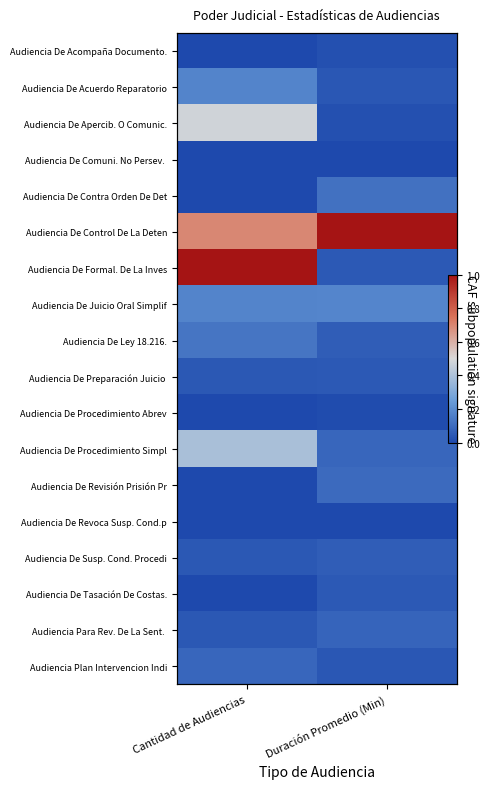

What is the difference between the highest and lowest values at Duración Promedio (Min)?

1.0